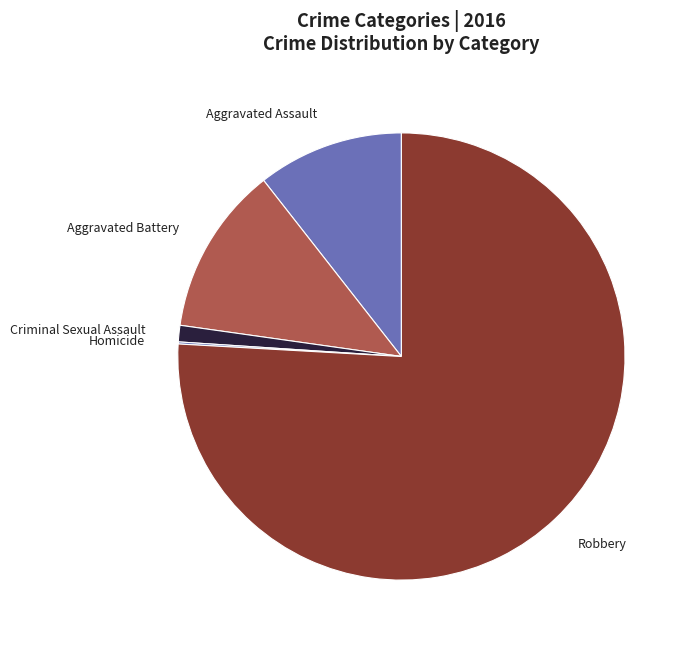

Which category has the biggest portion of the pie?

Robbery